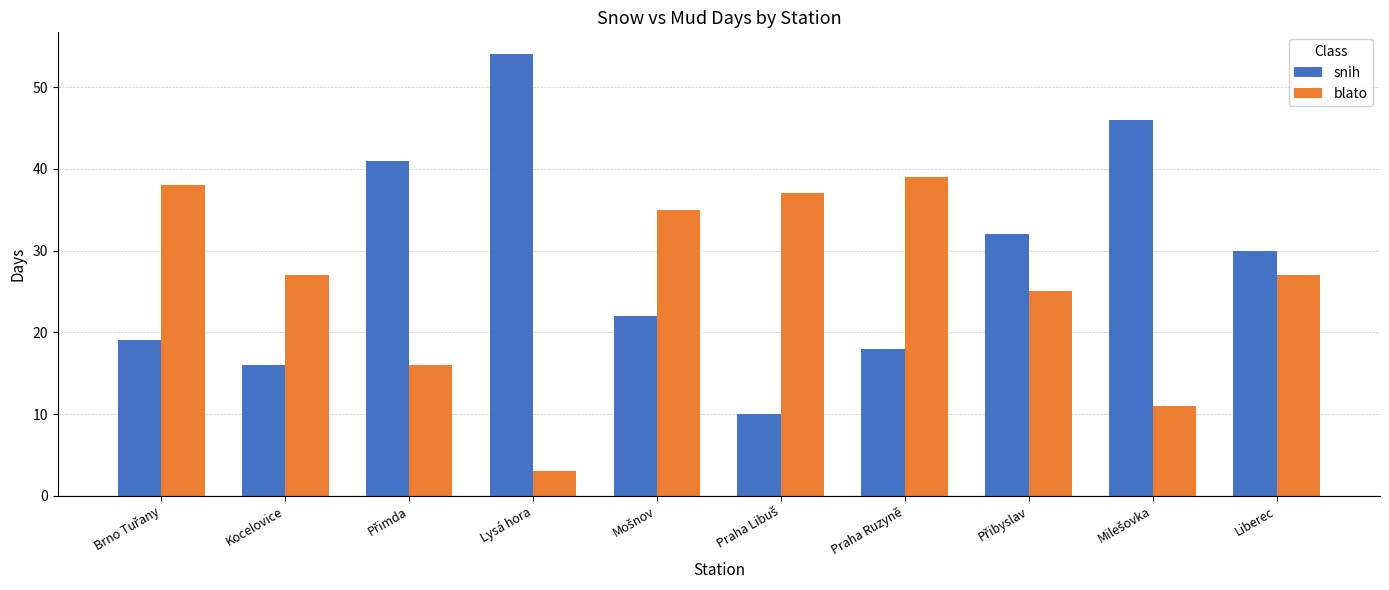

List the series in order of their overall mean, lowest first.

blato, snih